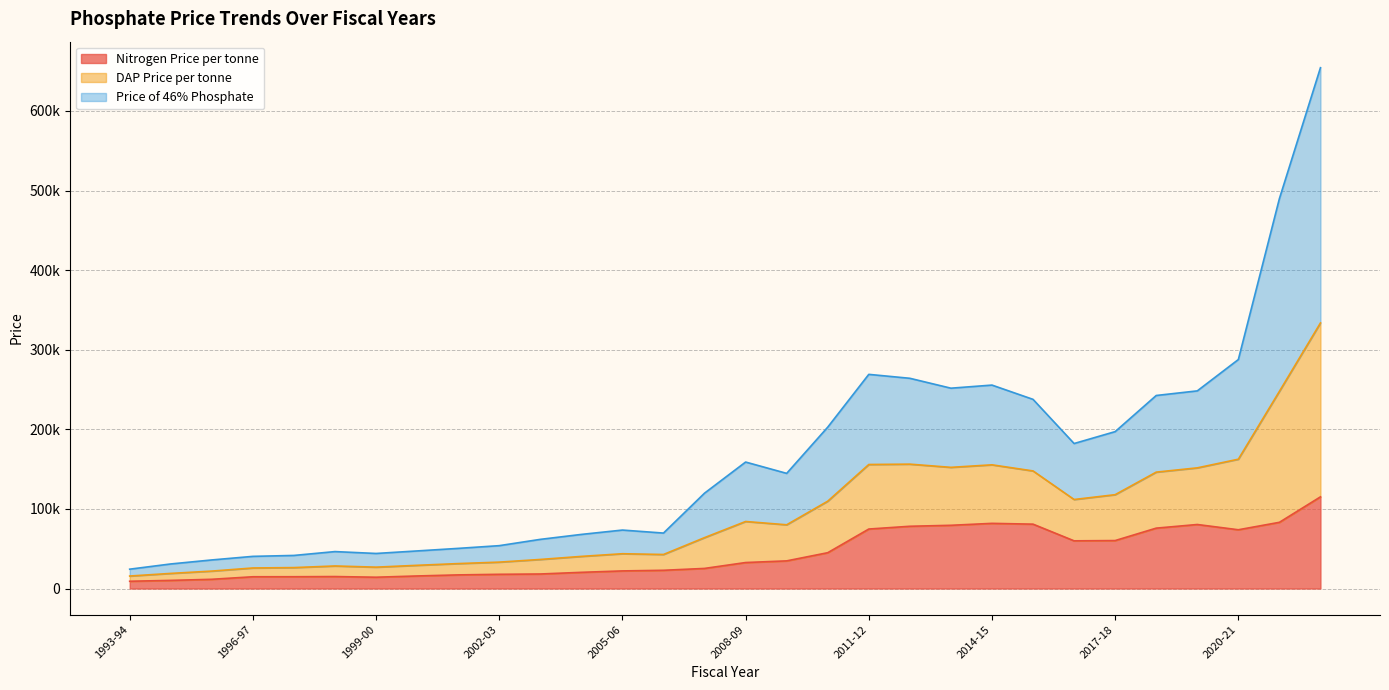

What are all the series names shown in the legend?

Nitrogen Price per tonne, DAP Price per tonne, Price of 46% Phosphate